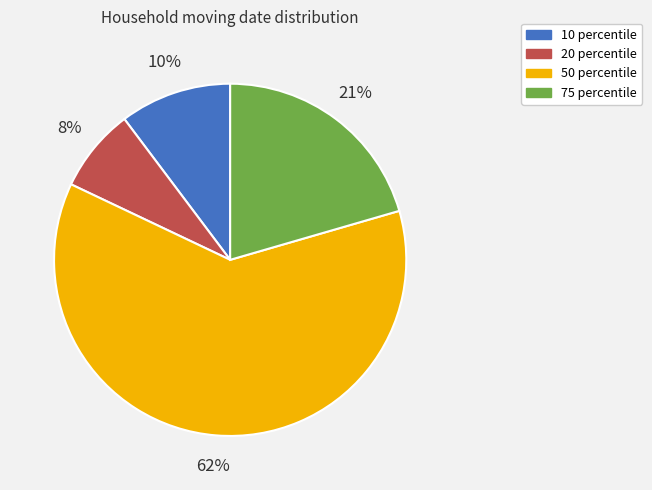

Count the number of slices in the pie.

4